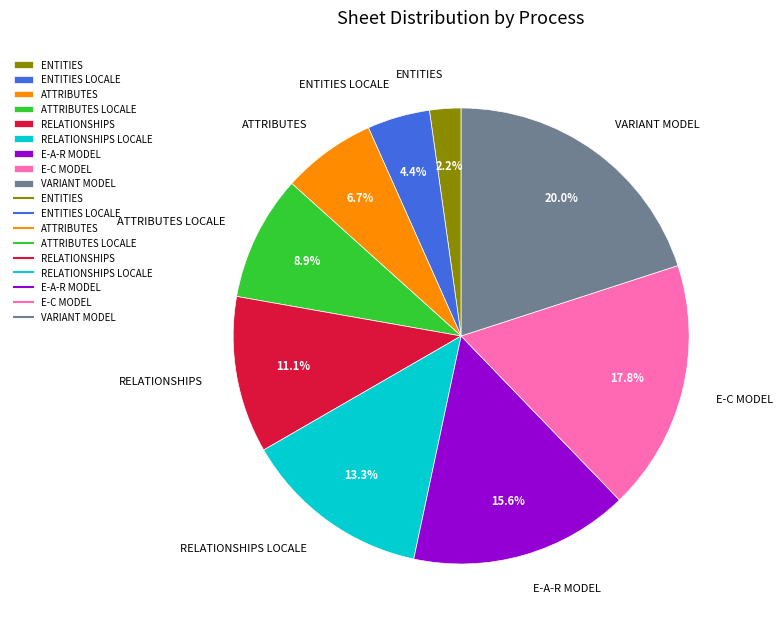

Which has a higher value, VARIANT MODEL or ENTITIES LOCALE?

VARIANT MODEL